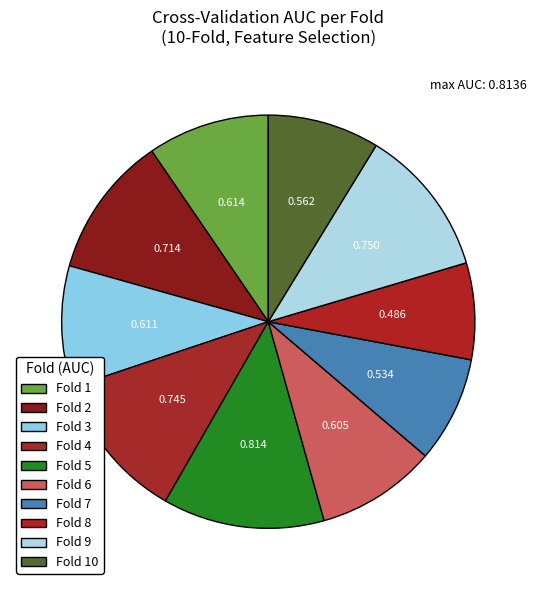

What percentage is the Fold 5 slice, to the nearest percent?

13%